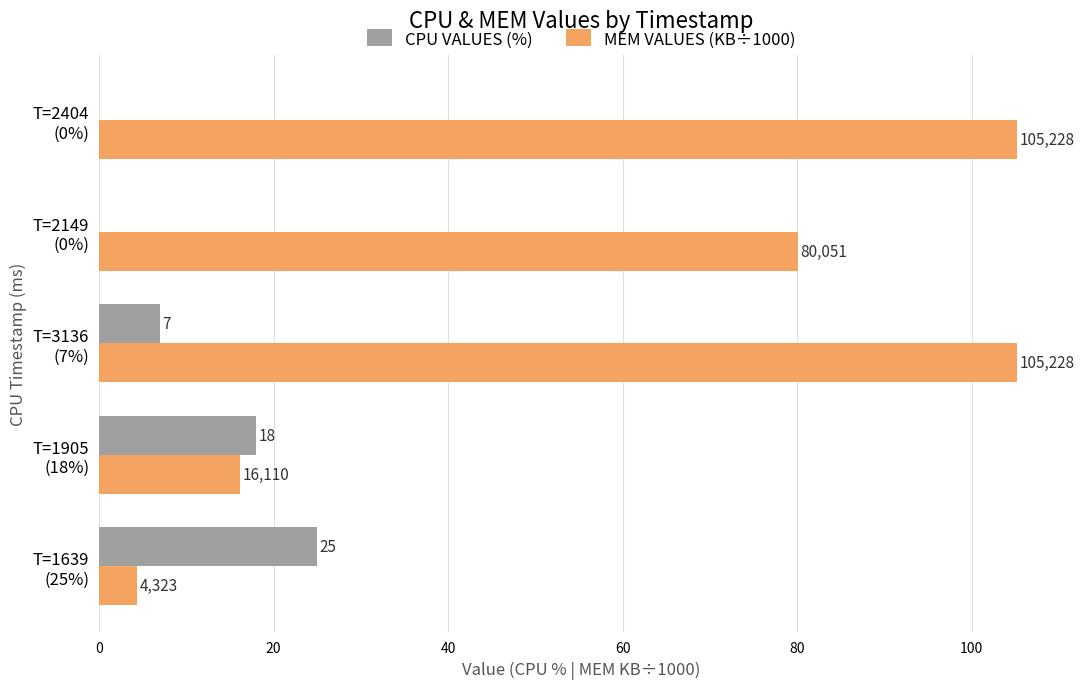

Which series has the widest spread of values?

MEM VALUES (KB÷1000)